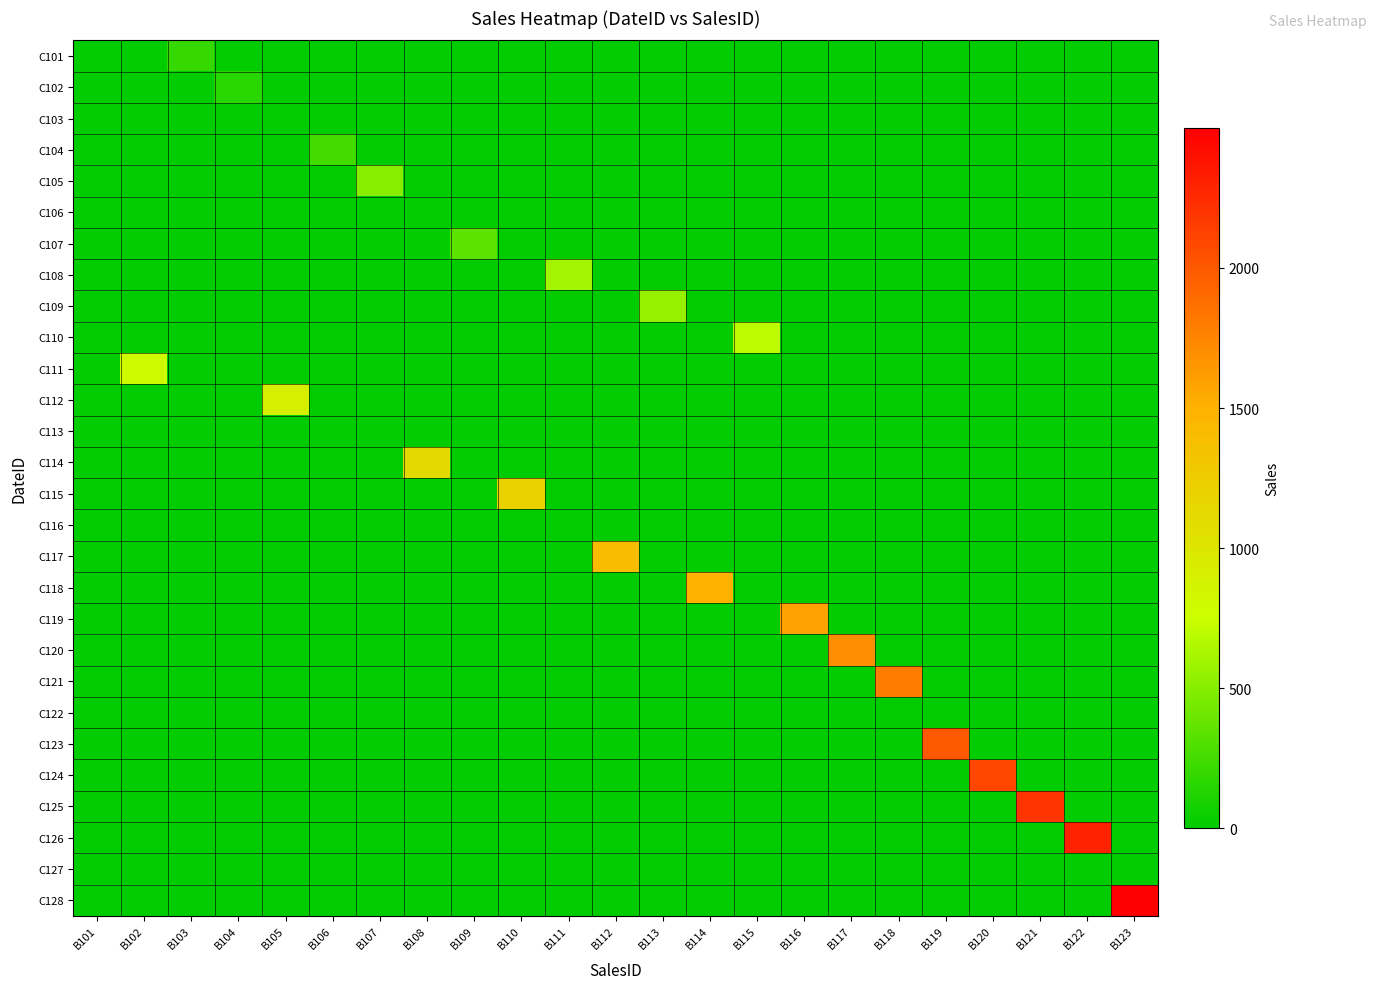

Which label corresponds to the largest value in the chart?

B123